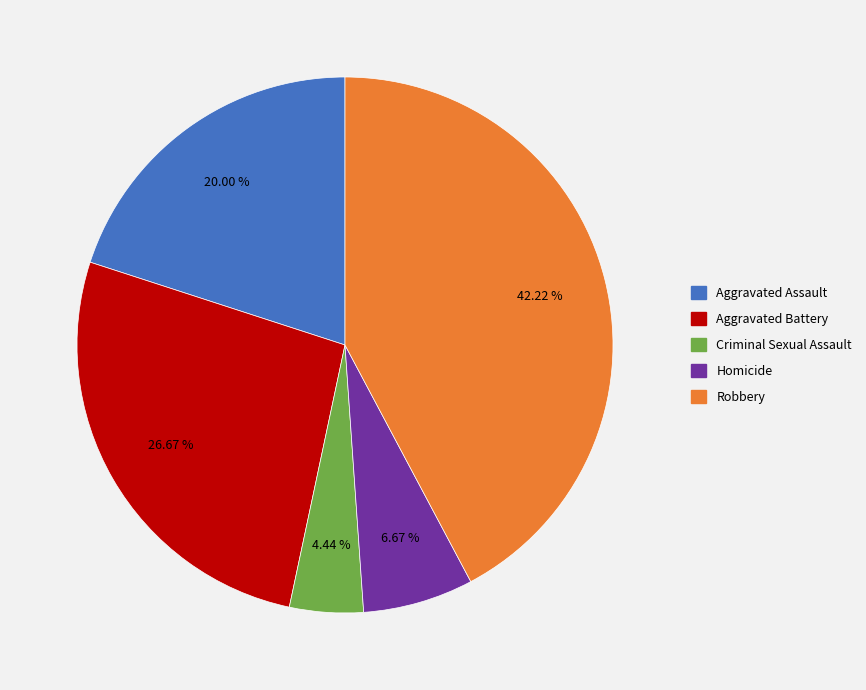

What percentage is the Criminal Sexual Assault slice, to the nearest percent?

4%